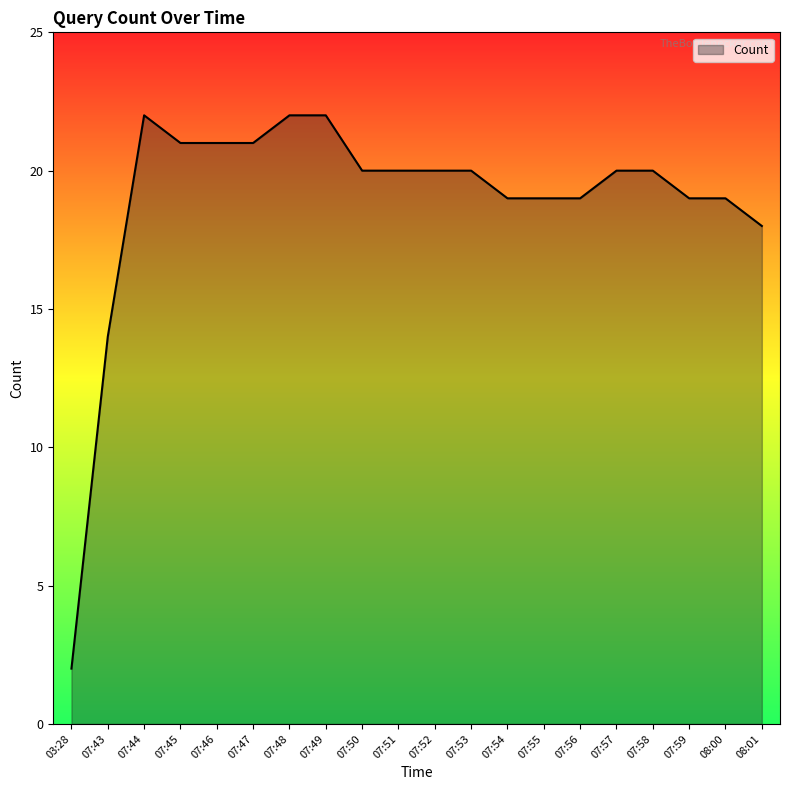

What is the maximum value shown in the chart?

22